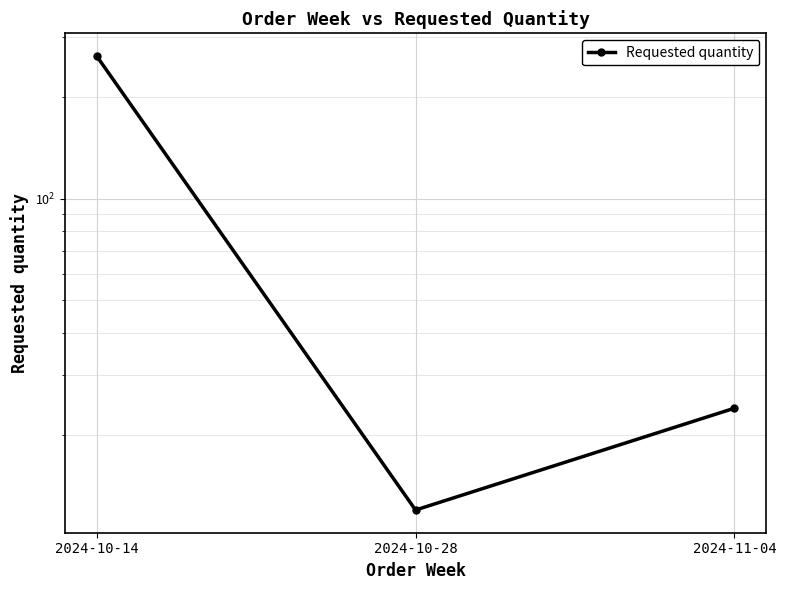

How many data points does each series have?

3